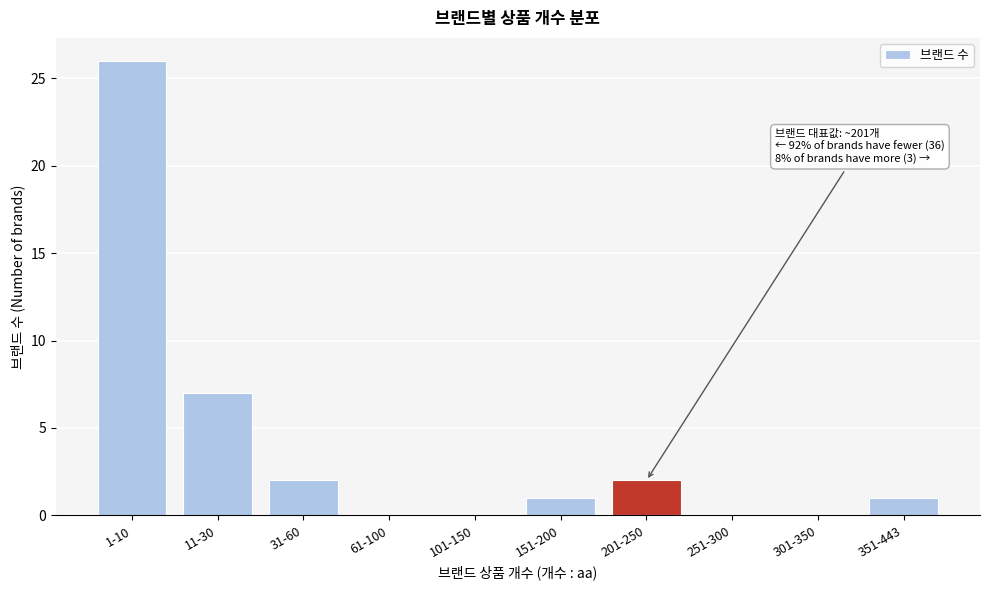

Reading left to right, list all the values displayed in this chart.

1-10=26	11-30=7	31-60=2	61-100=0	101-150=0	151-200=1	201-250=2	251-300=0	301-350=0	351-443=1